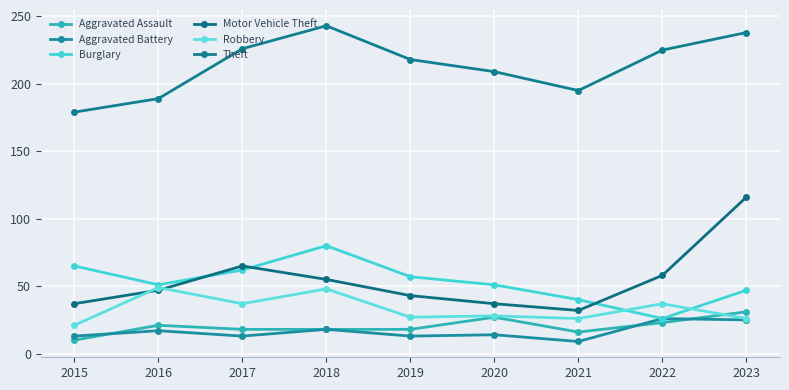

What is the value of the Theft point at the 7th from the left?

195